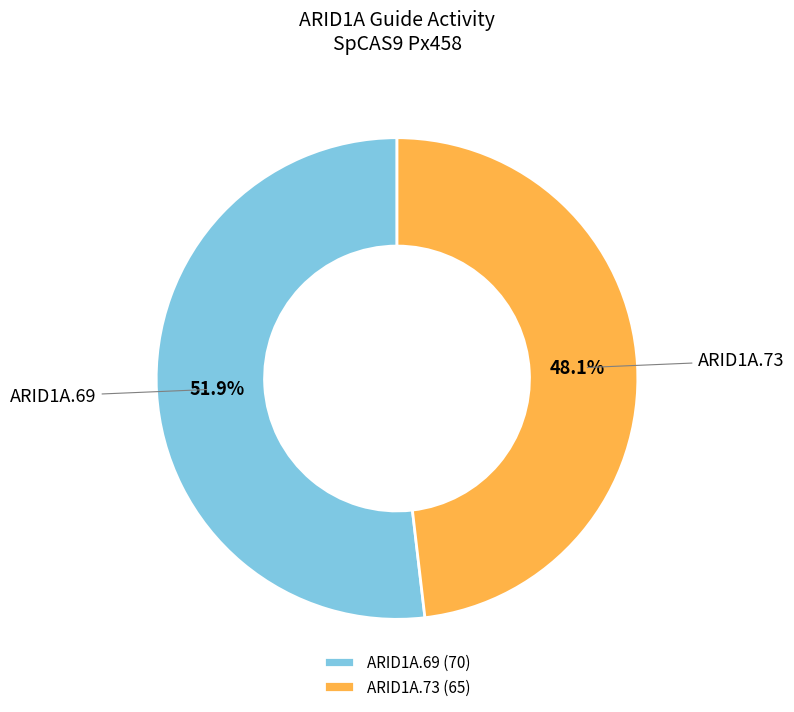

Which category has the biggest portion of the pie?

ARID1A.69